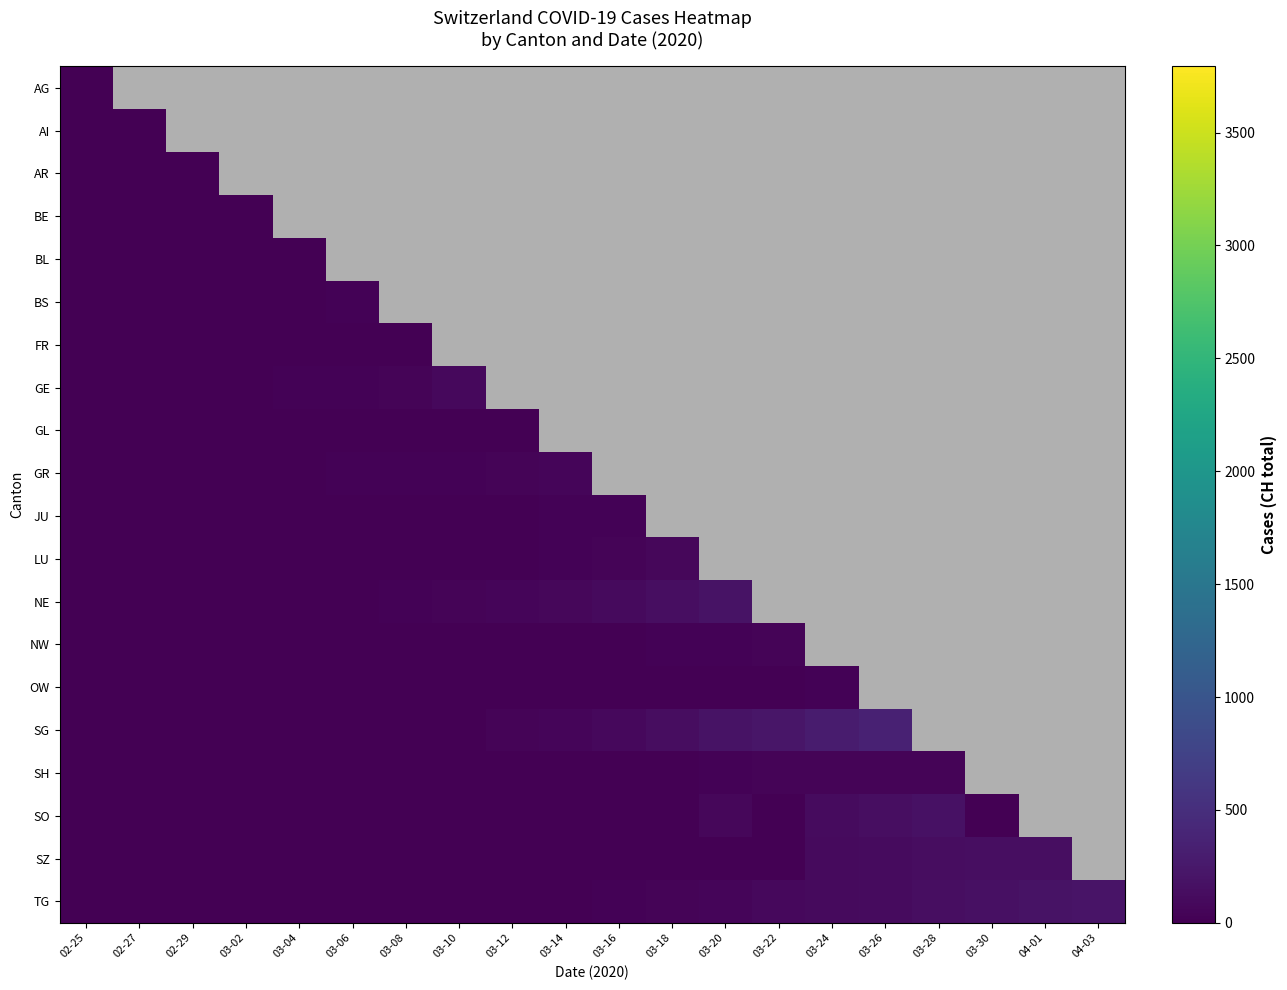

What is the difference between the maximum and second lowest values in the LU series?

446